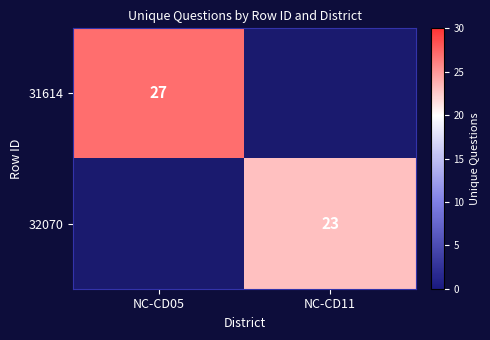

The value of 31614 at NC-CD05 is 39. True or false?

False